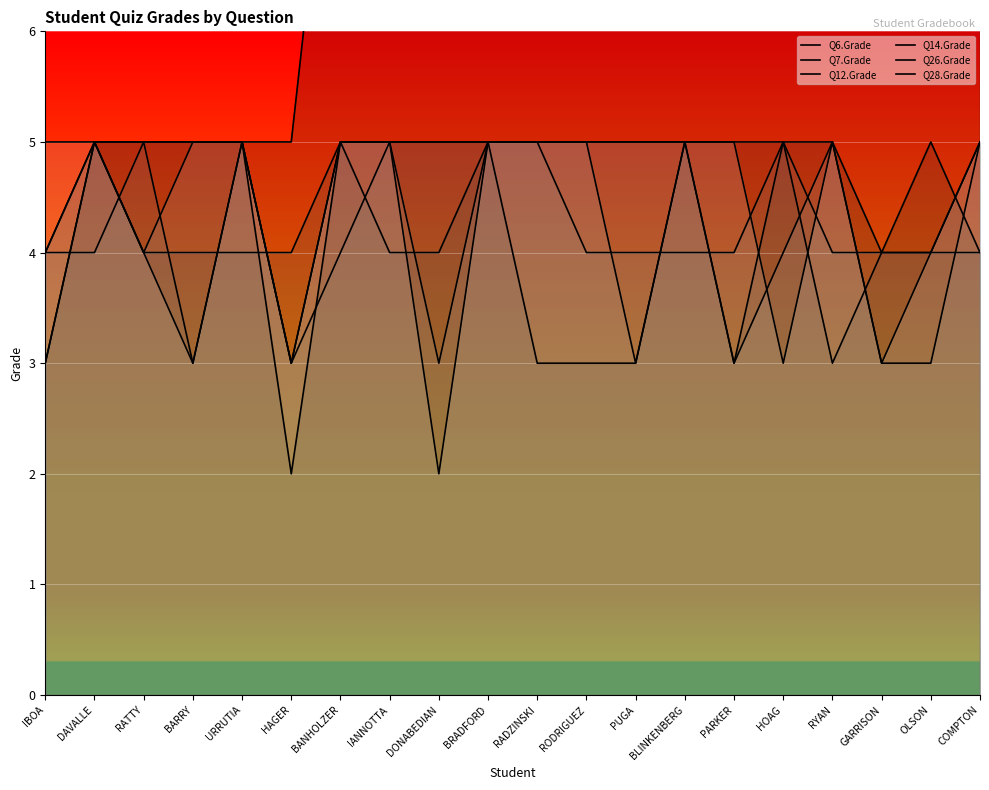

Reading left to right, what are all the values shown in this chart?

Q6.Grade: IBOA=3	DAVALLE=5	RATTY=5	BARRY=5	URRUTIA=5	HAGER=5	BANHOLZER=9	IANNOTTA=9	DONABEDIAN=9	BRADFORD=9	RADZINSKI=10	RODRIGUEZ=10	PUGA=10	BLINKENBERG=10	PARKER=11	HOAG=11	RYAN=13	GARRISON=13	OLSON=13	COMPTON=15
Q7.Grade: IBOA=4	DAVALLE=5	RATTY=5	BARRY=5	URRUTIA=5	HAGER=2	BANHOLZER=5	IANNOTTA=5	DONABEDIAN=5	BRADFORD=5	RADZINSKI=5	RODRIGUEZ=5	PUGA=5	BLINKENBERG=5	PARKER=5	HOAG=5	RYAN=5	GARRISON=4	OLSON=5	COMPTON=4
Q12.Grade: IBOA=3	DAVALLE=5	RATTY=4	BARRY=4	URRUTIA=4	HAGER=4	BANHOLZER=5	IANNOTTA=4	DONABEDIAN=4	BRADFORD=5	RADZINSKI=3	RODRIGUEZ=3	PUGA=3	BLINKENBERG=5	PARKER=3	HOAG=5	RYAN=3	GARRISON=4	OLSON=4	COMPTON=4
Q14.Grade: IBOA=4	DAVALLE=4	RATTY=5	BARRY=3	URRUTIA=5	HAGER=3	BANHOLZER=4	IANNOTTA=5	DONABEDIAN=5	BRADFORD=5	RADZINSKI=5	RODRIGUEZ=4	PUGA=4	BLINKENBERG=4	PARKER=4	HOAG=5	RYAN=4	GARRISON=4	OLSON=4	COMPTON=5
Q26.Grade: IBOA=4	DAVALLE=5	RATTY=4	BARRY=5	URRUTIA=5	HAGER=3	BANHOLZER=5	IANNOTTA=5	DONABEDIAN=3	BRADFORD=5	RADZINSKI=5	RODRIGUEZ=5	PUGA=3	BLINKENBERG=5	PARKER=3	HOAG=4	RYAN=5	GARRISON=3	OLSON=3	COMPTON=5
Q28.Grade: IBOA=5	DAVALLE=5	RATTY=4	BARRY=3	URRUTIA=5	HAGER=3	BANHOLZER=5	IANNOTTA=5	DONABEDIAN=2	BRADFORD=5	RADZINSKI=5	RODRIGUEZ=5	PUGA=5	BLINKENBERG=5	PARKER=5	HOAG=3	RYAN=5	GARRISON=3	OLSON=4	COMPTON=5